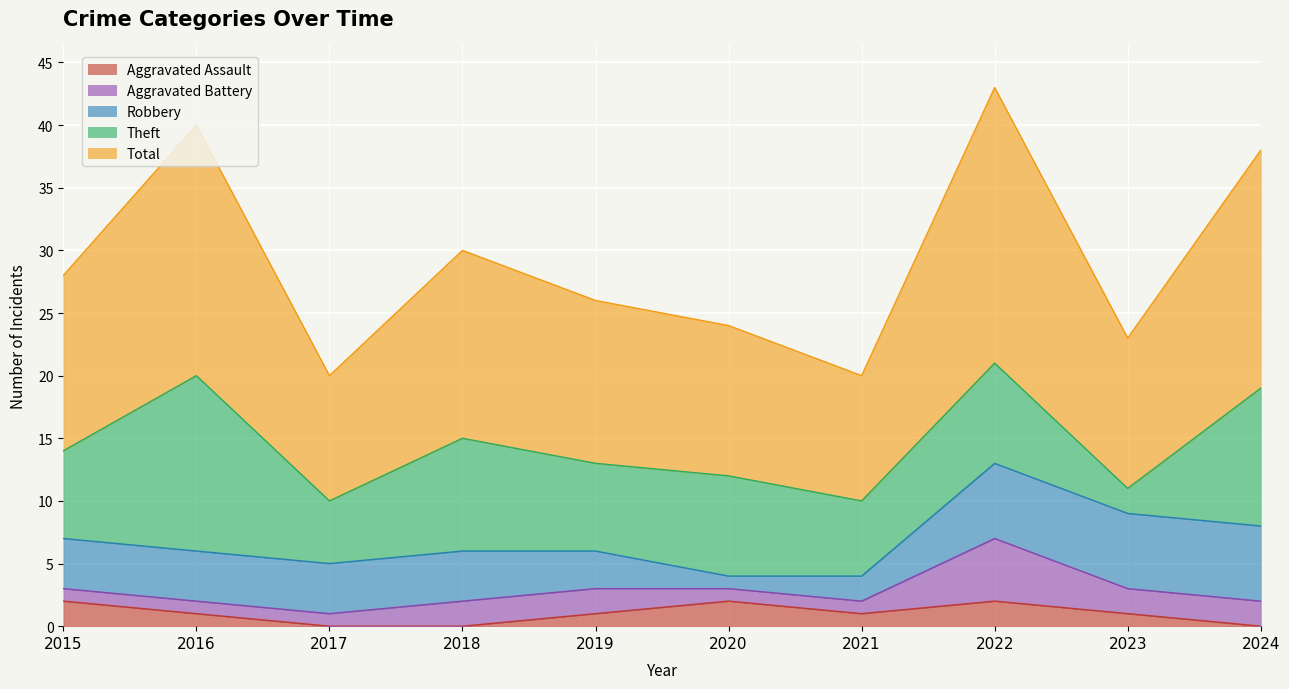

Count the number of data series in this chart.

5